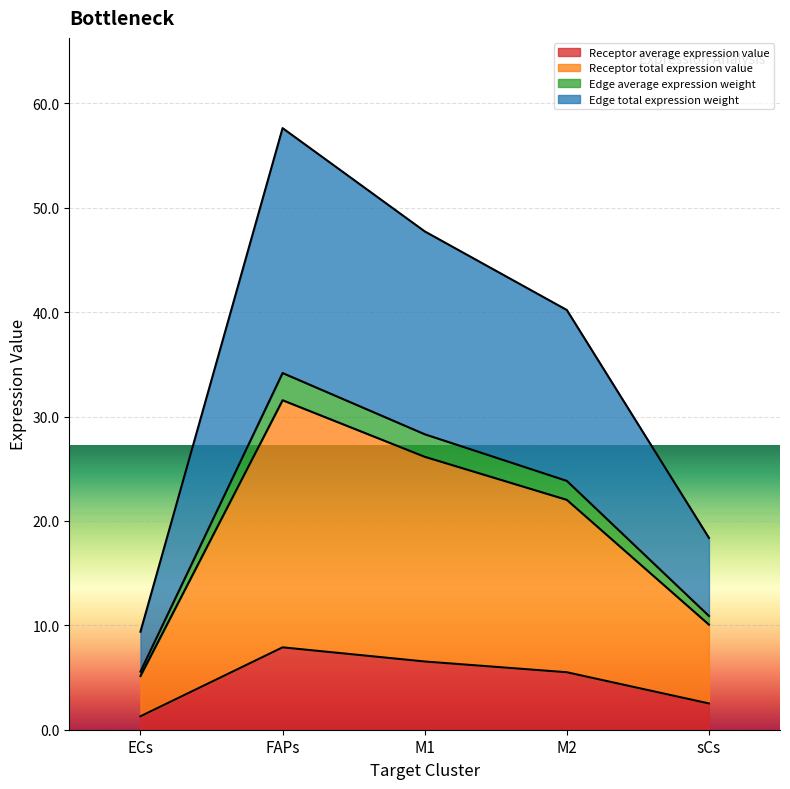

What is the difference between the second highest and second lowest values in the Edge total expression weight series?

29.4